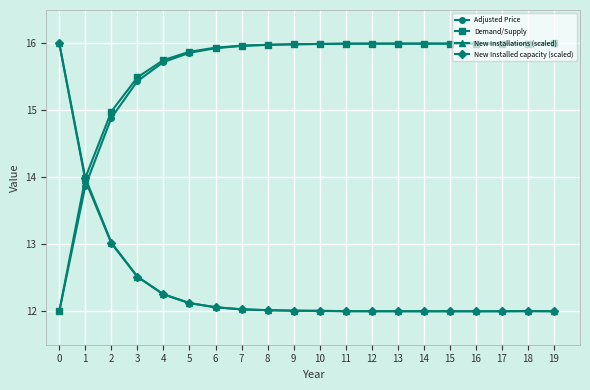

What is the difference between the highest and lowest values at 19?

4.0